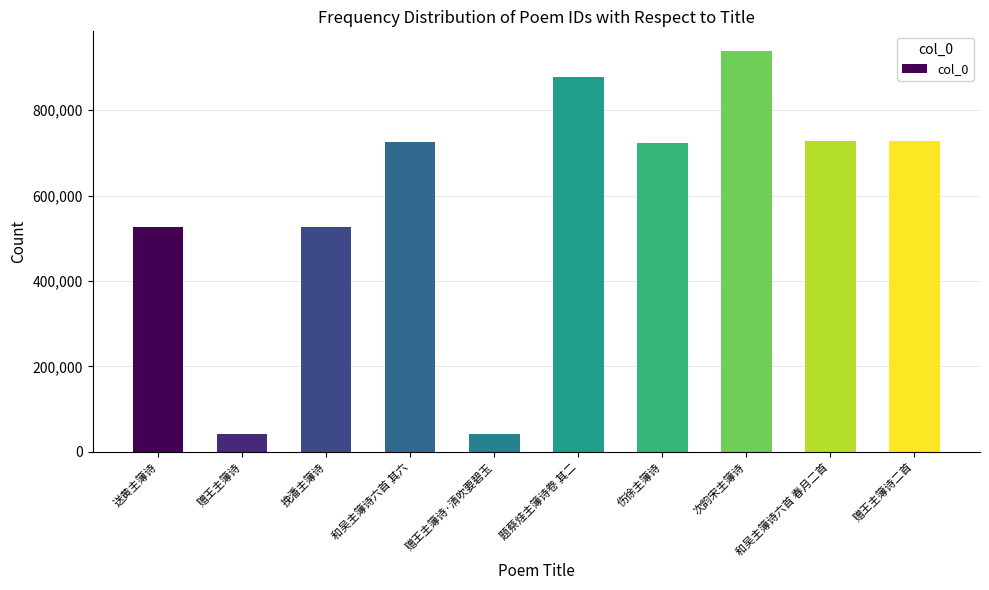

Is it true that the value at 挽潘主簿诗 is 816877?

False